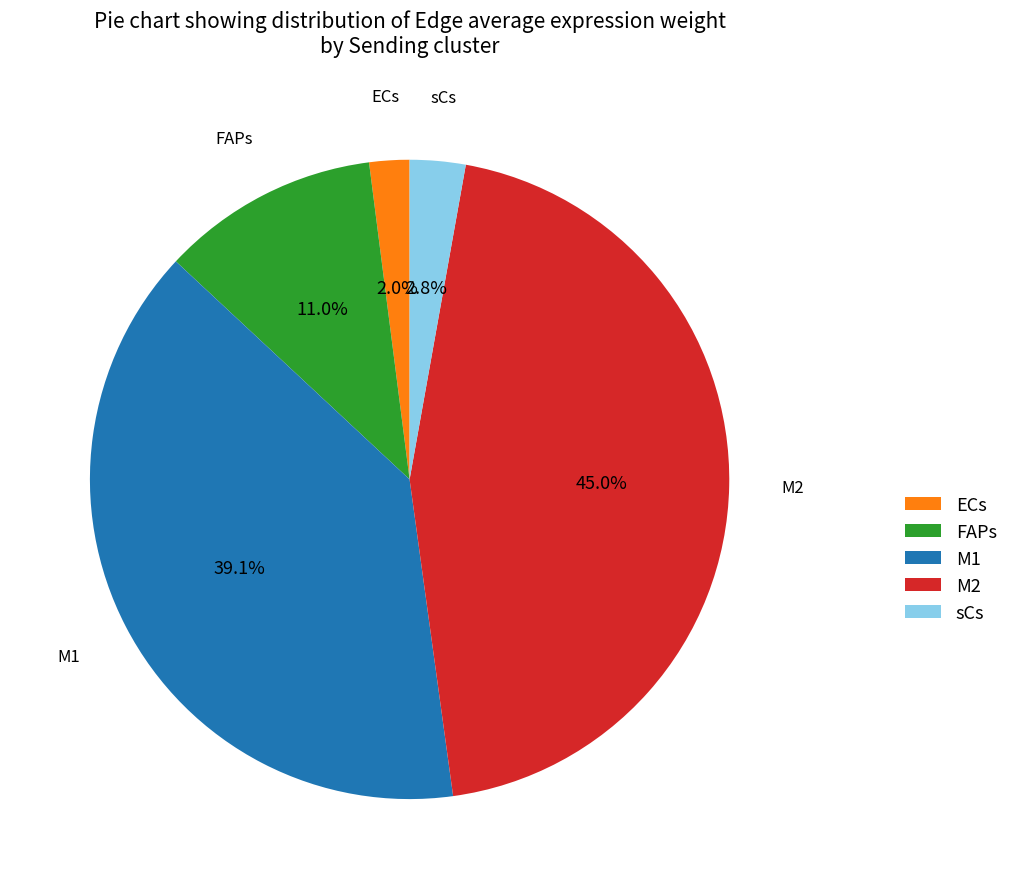

How many segments does this pie chart have?

5